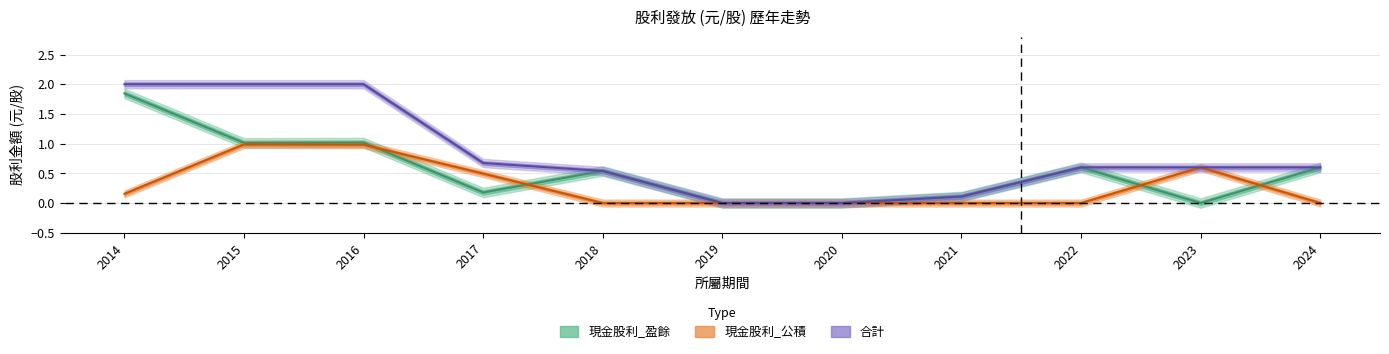

True or false: 現金股利_盈餘 has more than 1 interior local peaks.

True